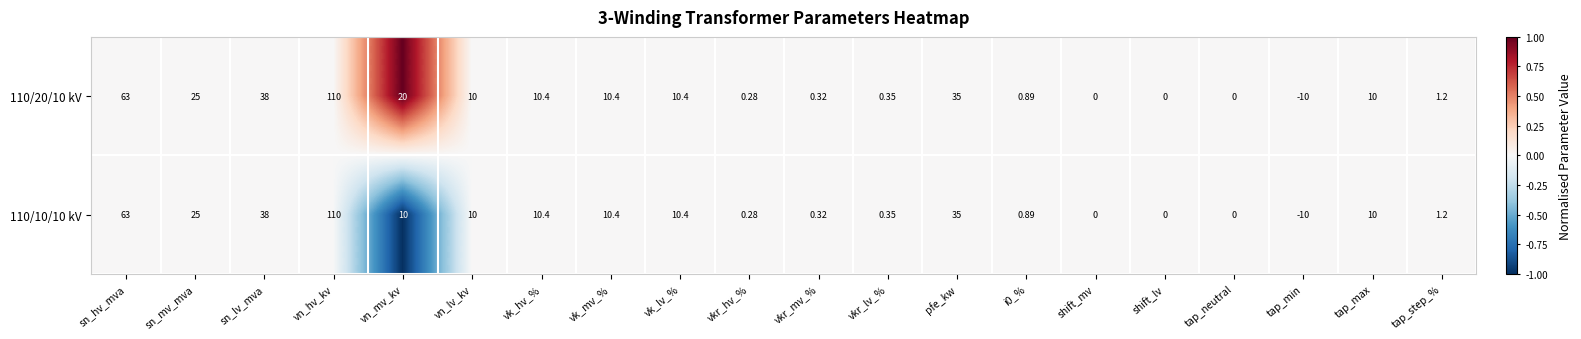

Which category has the lowest value in the 110/10/10 kV series?

tap_min